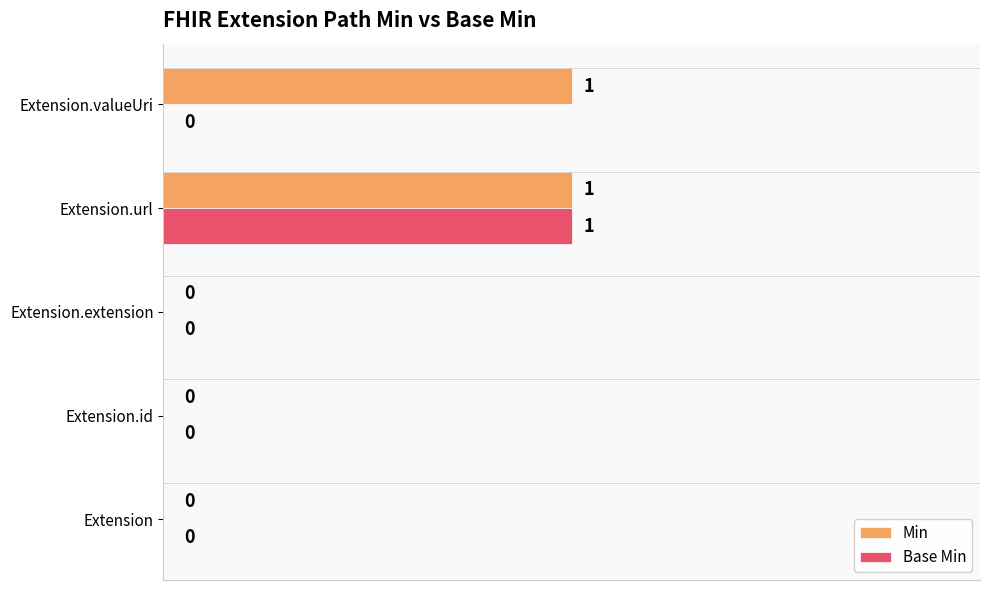

The Min series shows 2 at Extension.valueUri. True or false?

False